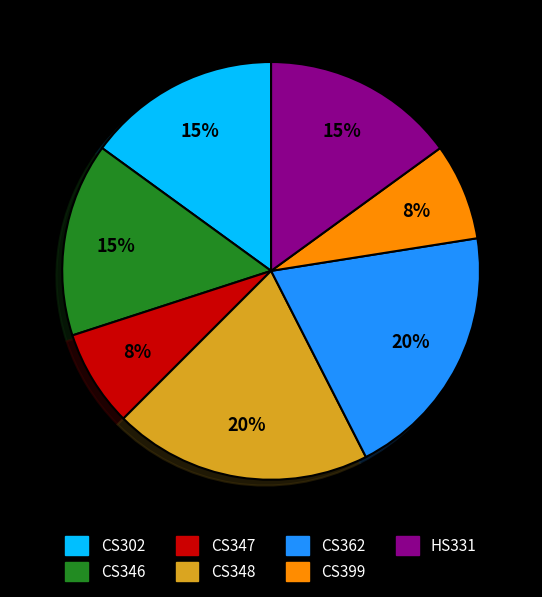

The CS346 slice represents 5% of the pie. True or false?

False